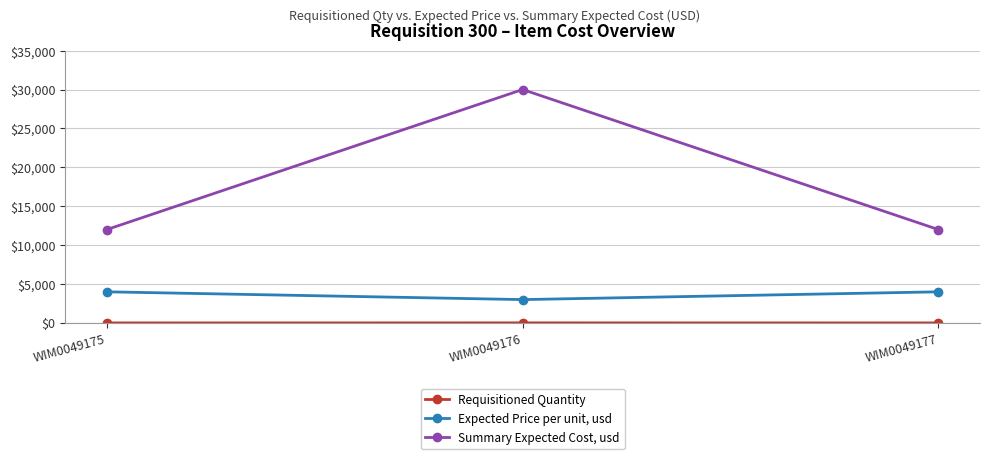

Which series changed the most between WIM0049175 and WIM0049176?

Summary Expected Cost, usd